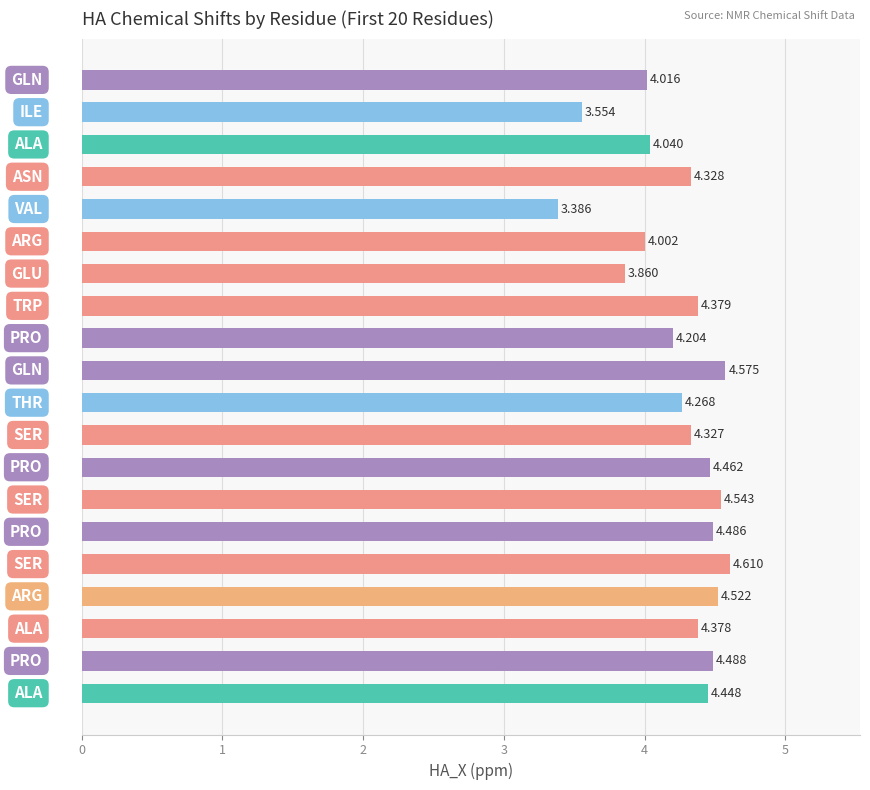

Are the bars grouped side by side (vs. stacked)?

No